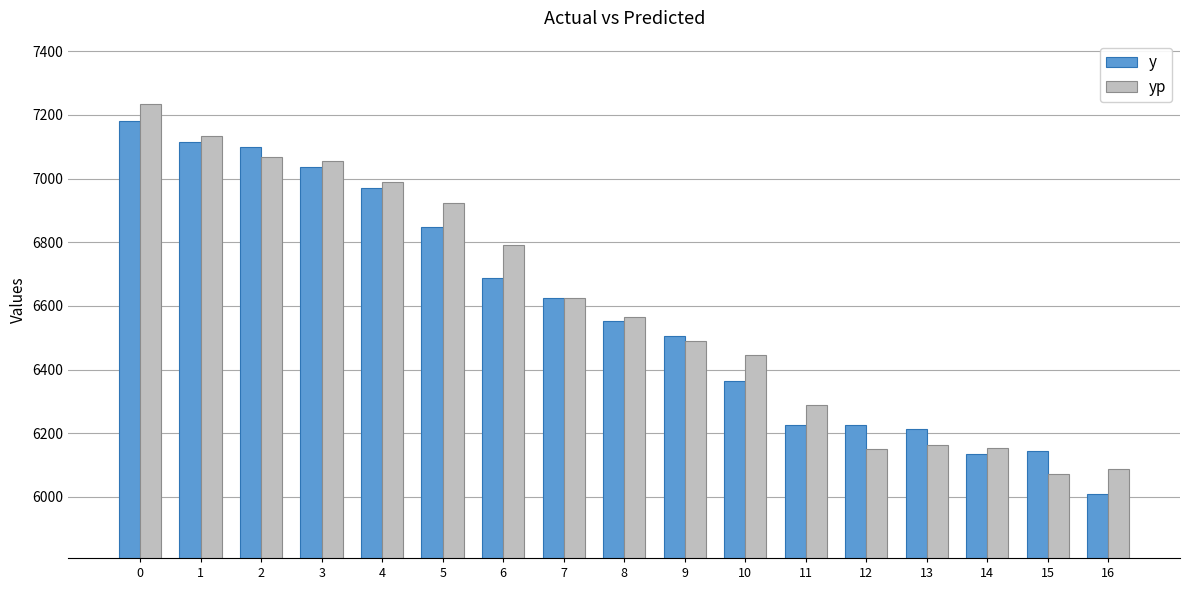

What is the total value across all series at 8?

13117.9